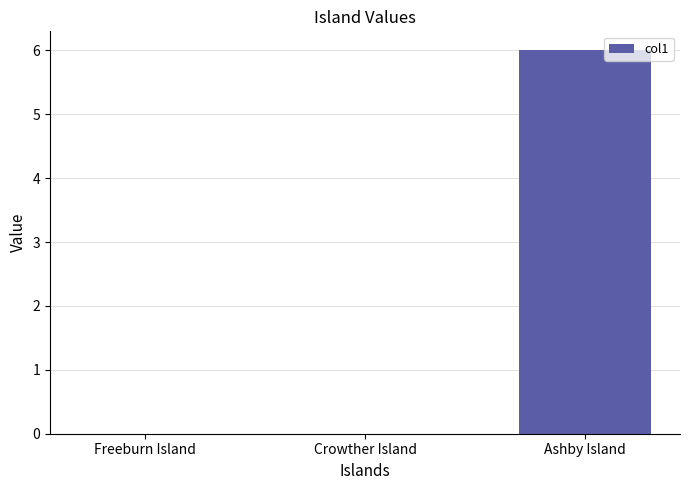

Are the bars horizontal?

No